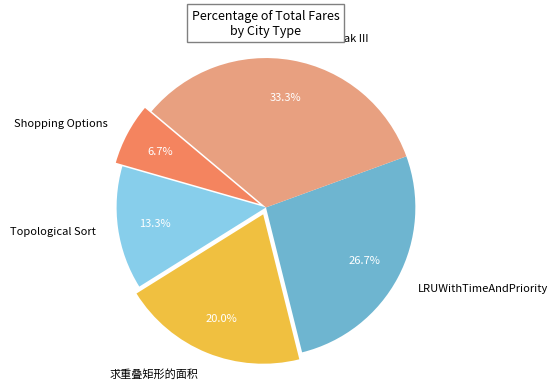

Approximately how many times larger is the value at Topological Sort compared to LRUWithTimeAndPriority?

0.5